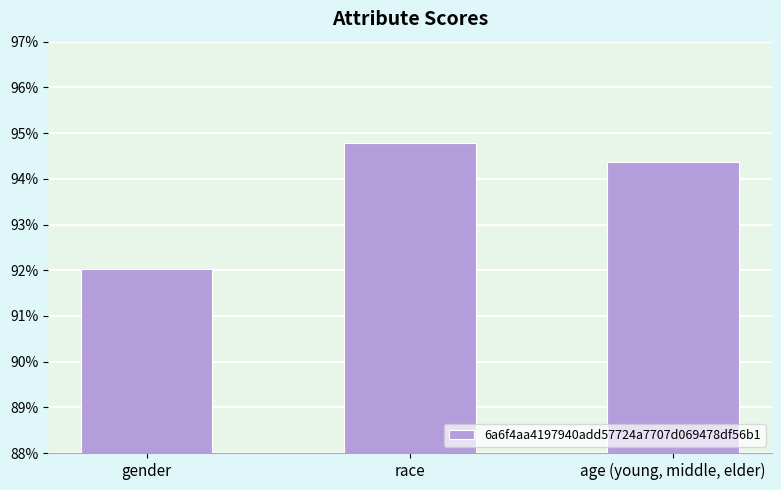

Reading left to right, list all the values displayed in this chart.

0.9	0.9	0.9